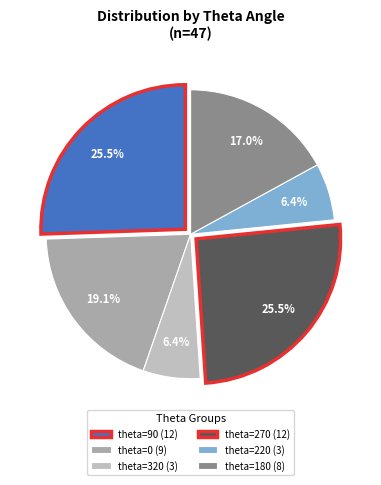

How many segments does this pie chart have?

6